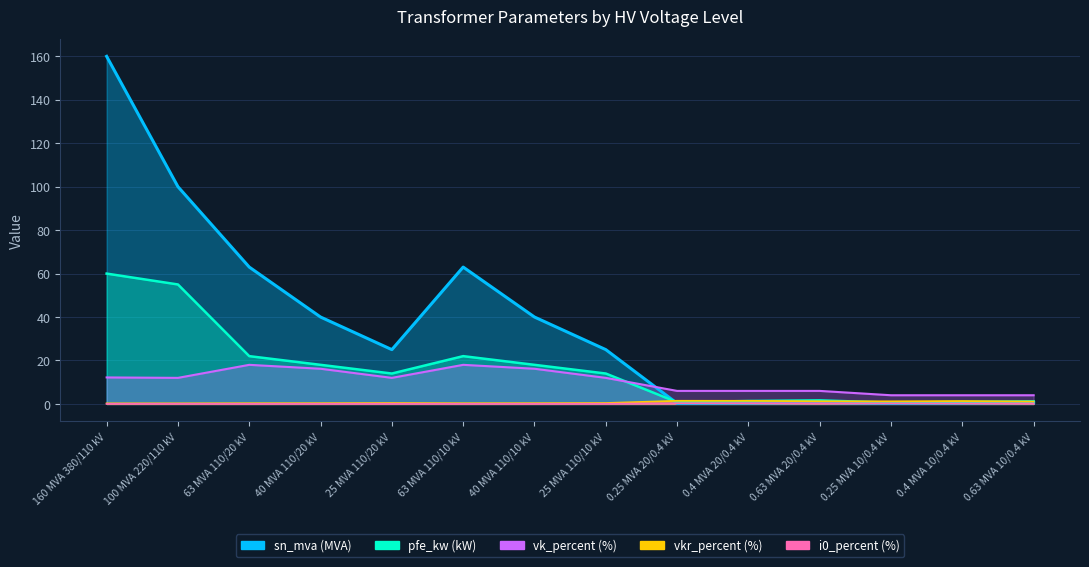

What is the difference between the vkr_percent values at 160 MVA 380/110 kV and 0.63 MVA 20/0.4 kV?

1.0